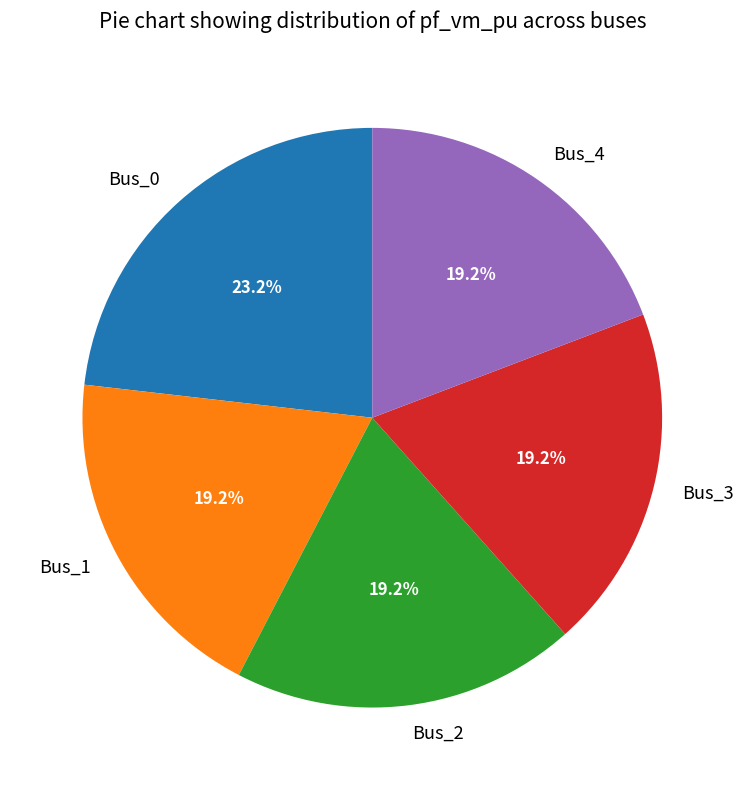

Which slice is the largest?

Bus_0